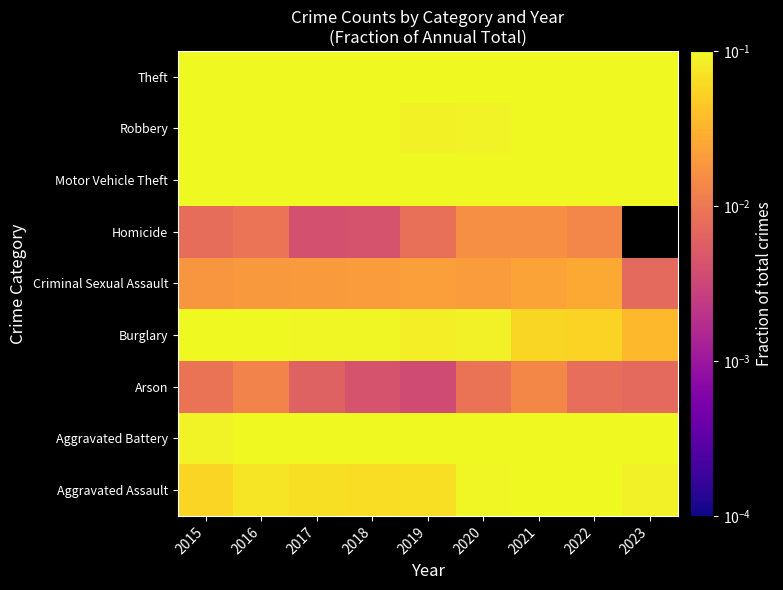

List the series in order of their peak value, lowest first.

Arson, Homicide, Criminal Sexual Assault, Burglary, Aggravated Assault, Aggravated Battery, Motor Vehicle Theft, Robbery, Theft